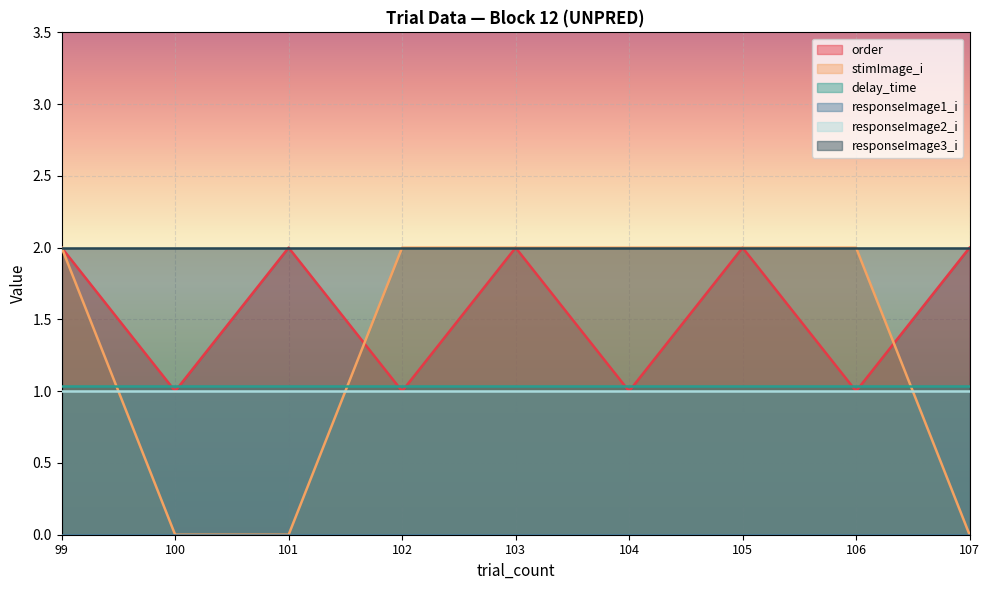

What is the highest value of the responseImage2_i series?

1.0